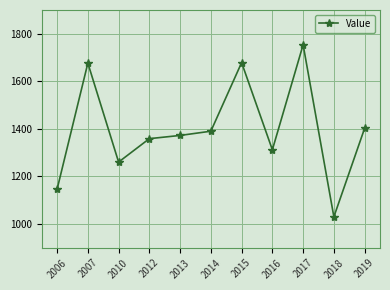

What is the value of the 10th point from the left?

1030.0